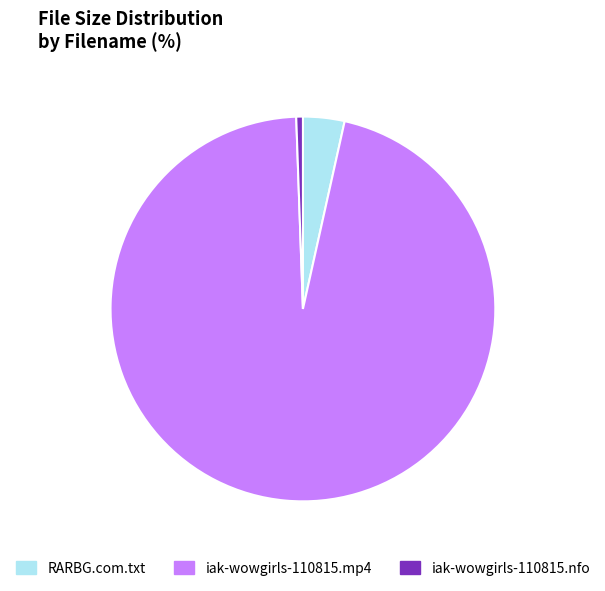

Does any single category account for the majority?

Yes